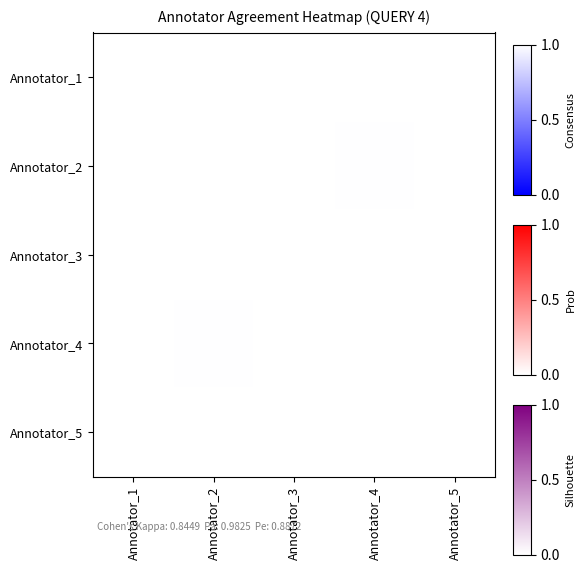

How many data points does each series have?

5